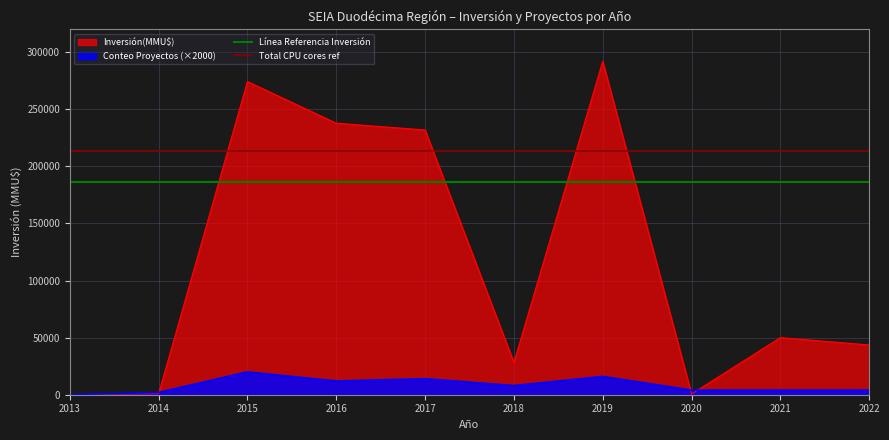

The value of Línea Referencia Inversión at 2013 is 117252. True or false?

False